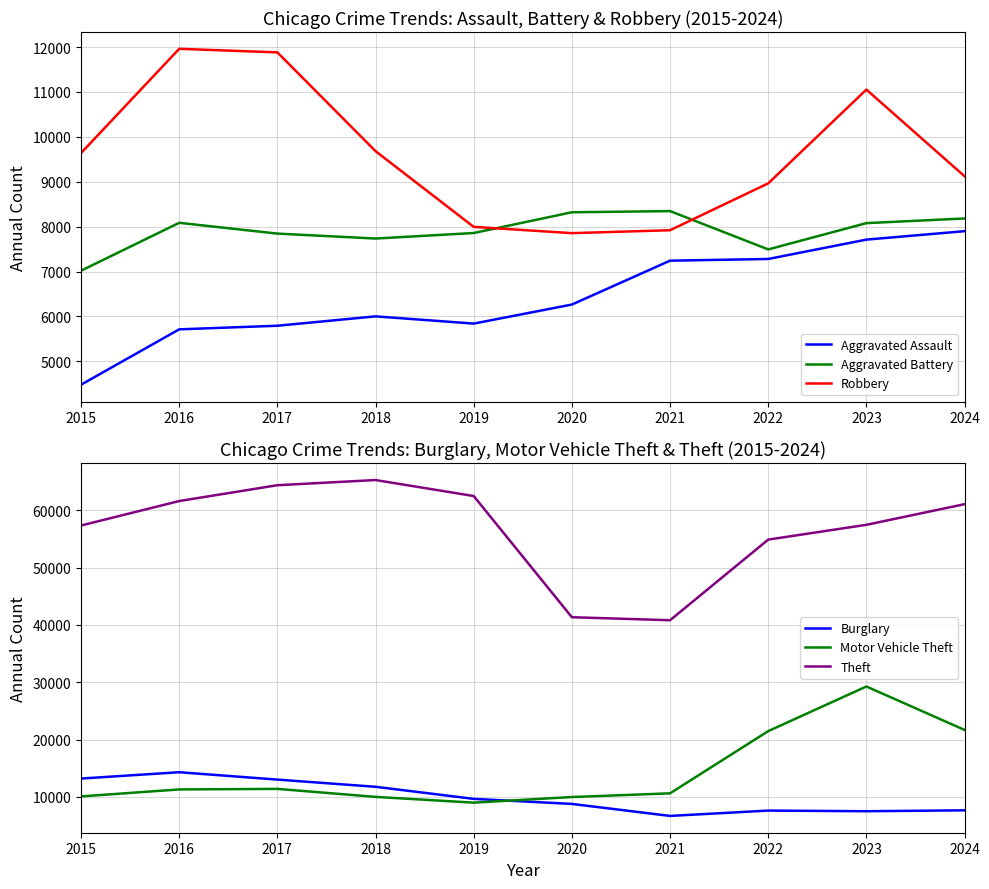

Where is the first local maximum for Theft?

2018